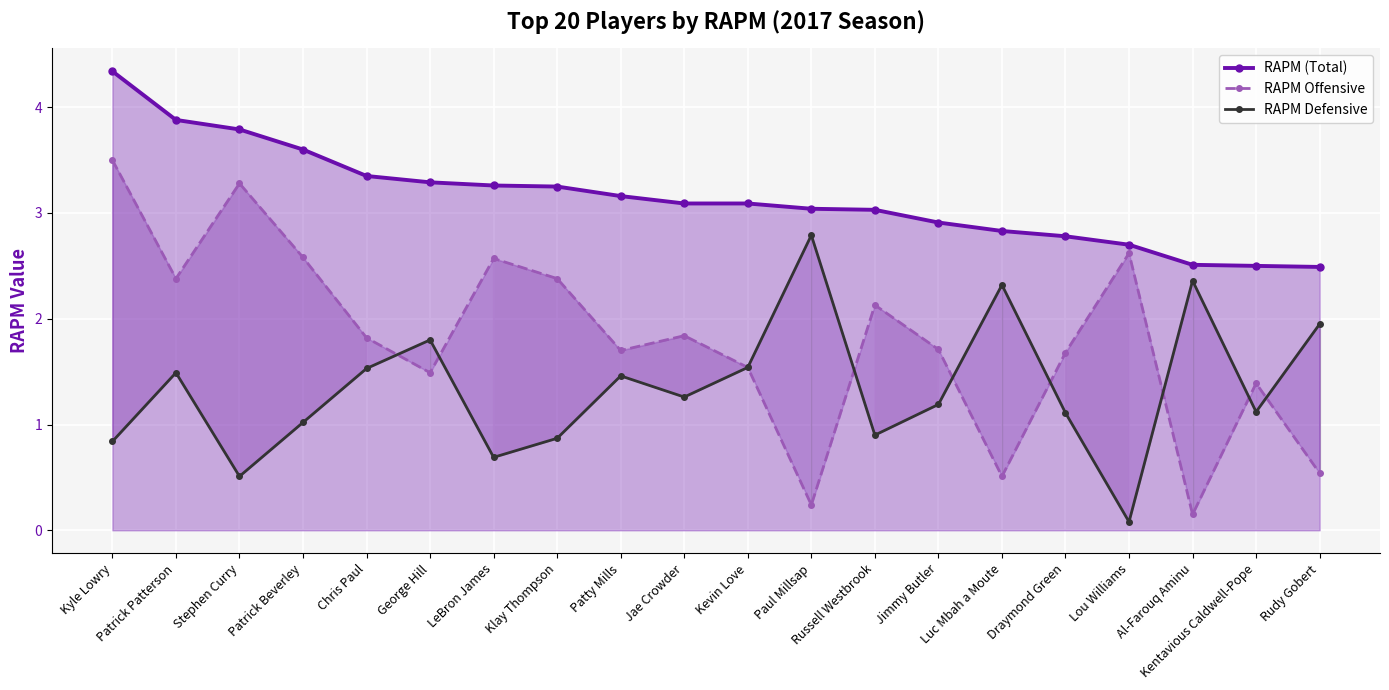

What is the label of the 3rd point from the left?

Stephen Curry